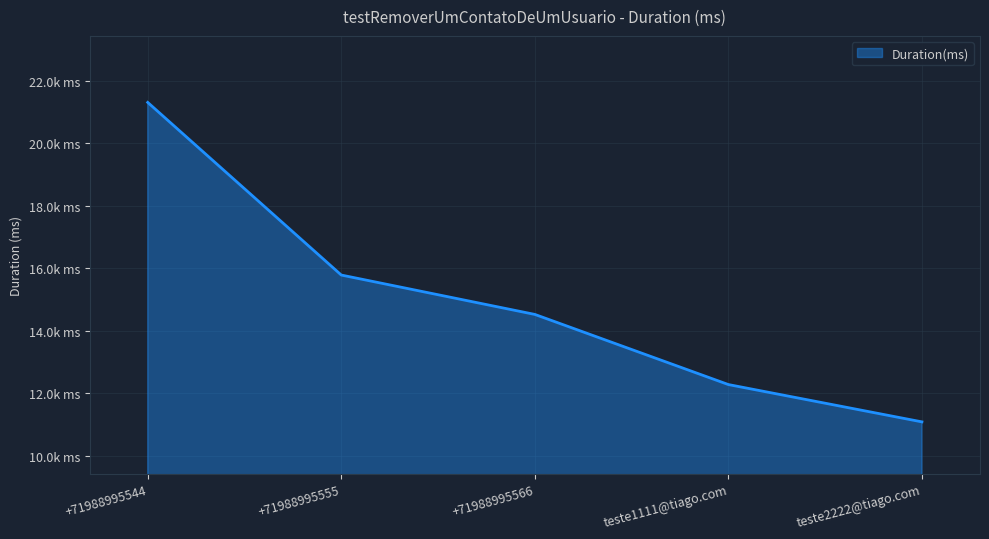

Does the chart have visible grid lines?

Yes